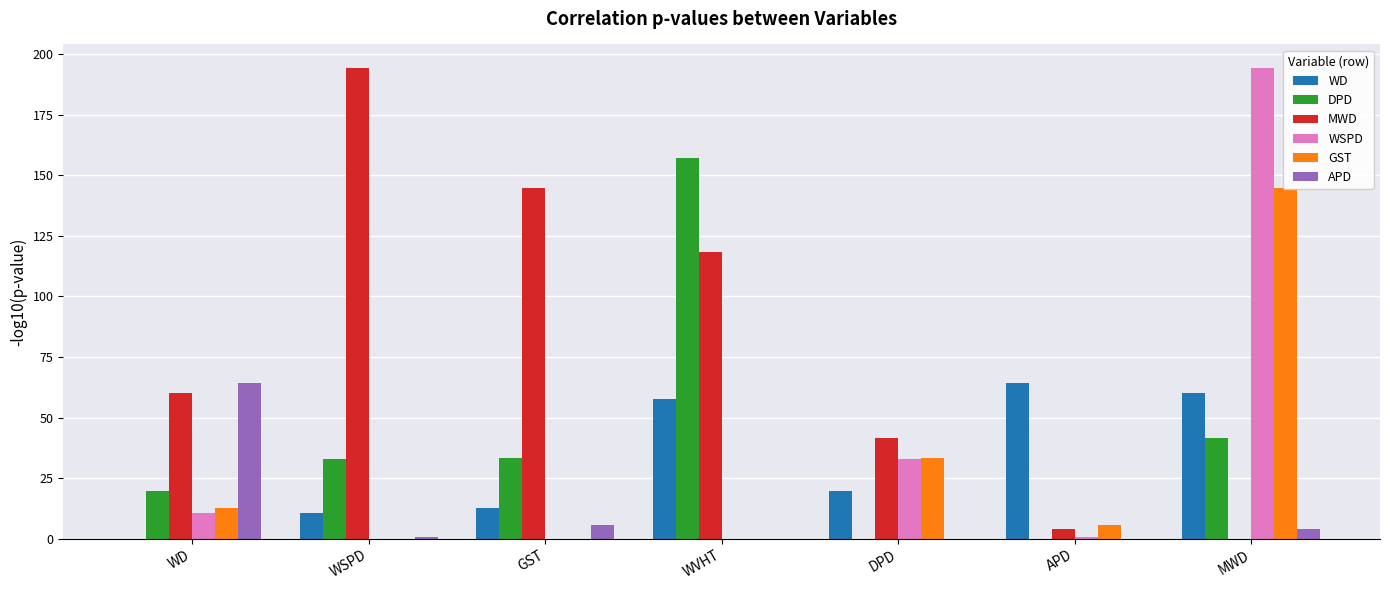

The WSPD series shows 126.0 at WSPD. True or false?

False